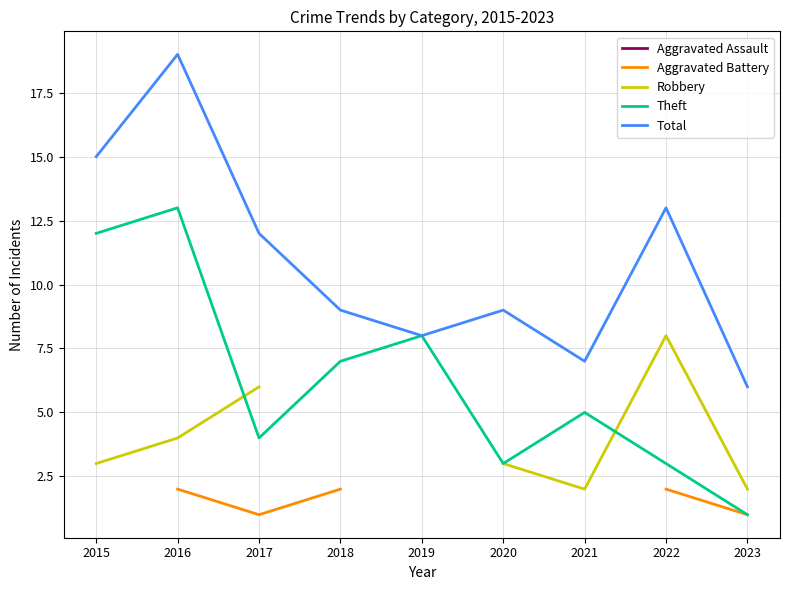

Where is the first local maximum for Theft?

2016